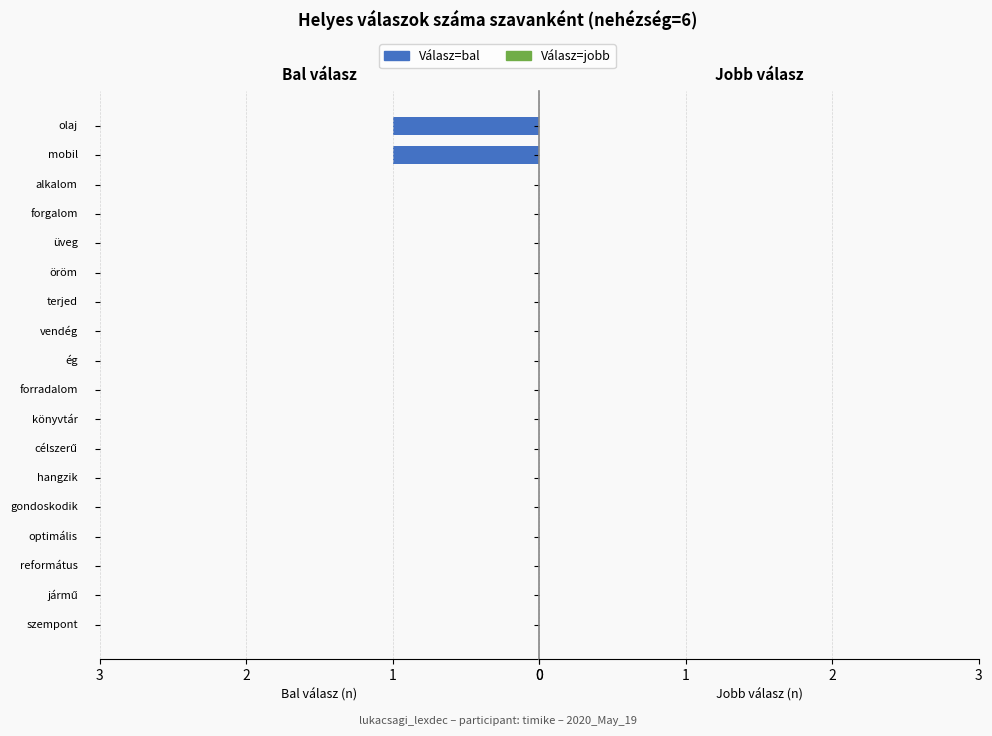

How many distinct data groups are displayed?

1